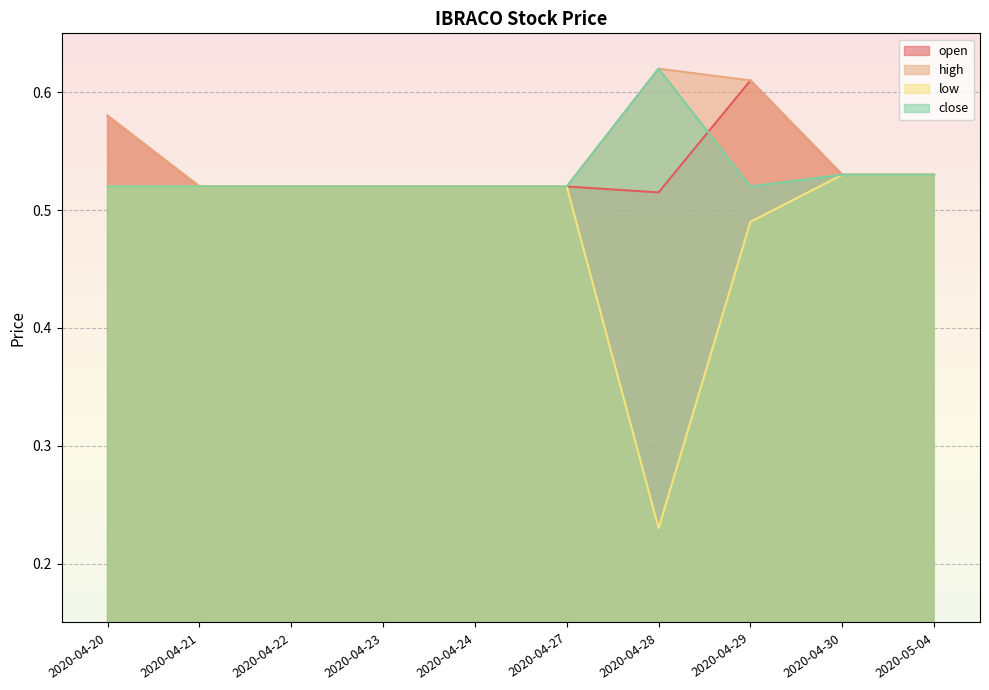

Reading left to right, transcribe all the data shown in this chart.

open: 0.6	0.5	0.5	0.5	0.5	0.5	0.5	0.6	0.5	0.5
high: 0.6	0.5	0.5	0.5	0.5	0.5	0.6	0.6	0.5	0.5
low: 0.5	0.5	0.5	0.5	0.5	0.5	0.2	0.5	0.5	0.5
close: 0.5	0.5	0.5	0.5	0.5	0.5	0.6	0.5	0.5	0.5